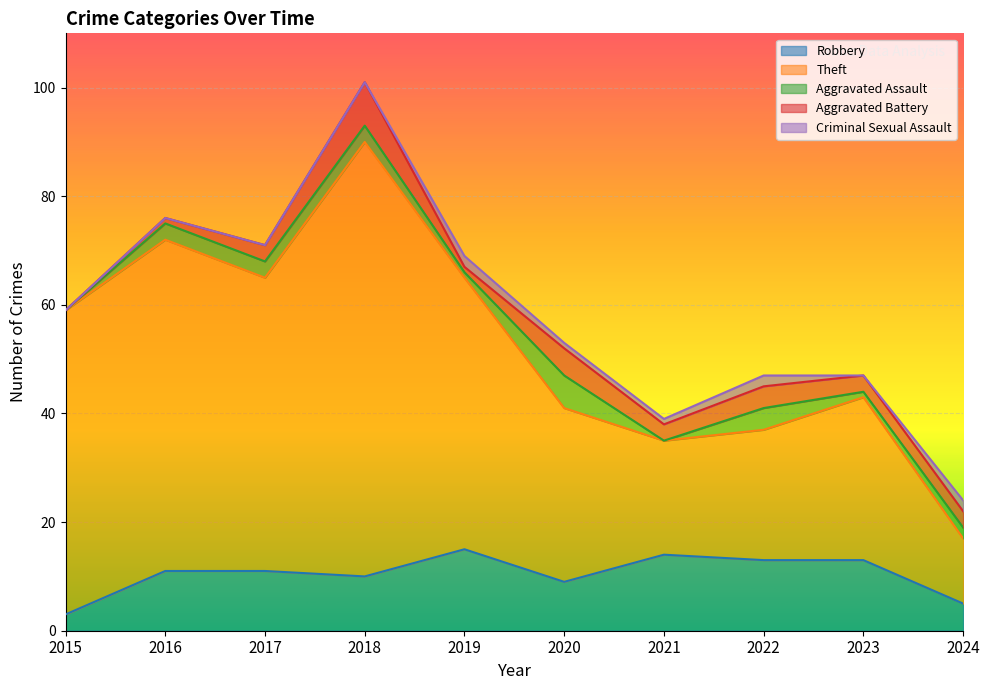

What is the sum of the Aggravated Battery values at 2022 and 2019?

5